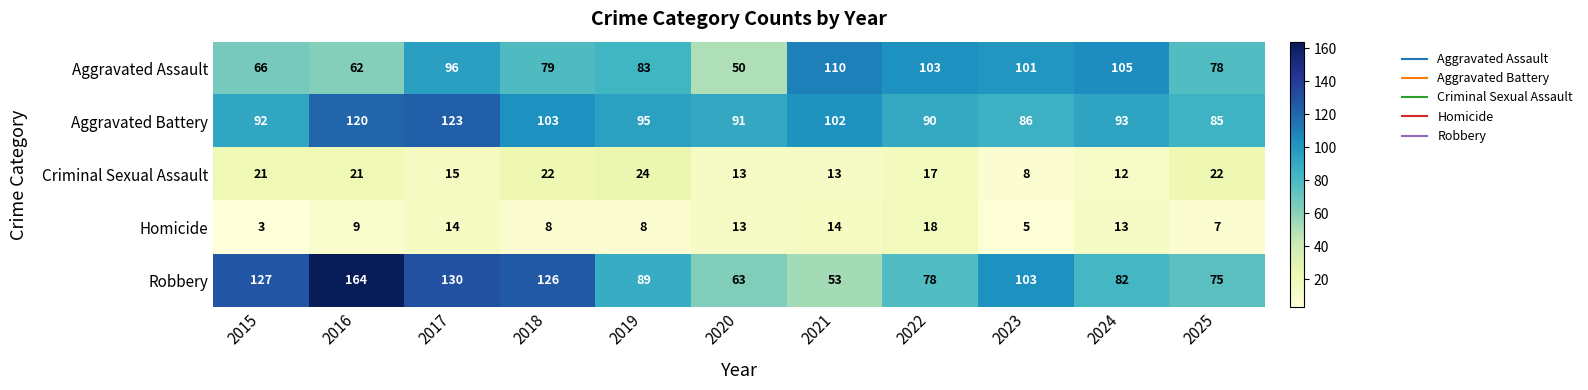

At how many categories does at least one series exceed 37?

11